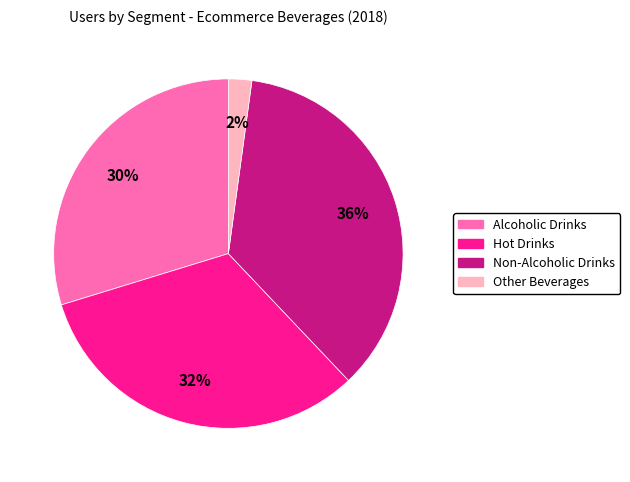

To the nearest percent, what percentage of the pie is Hot Drinks?

32%